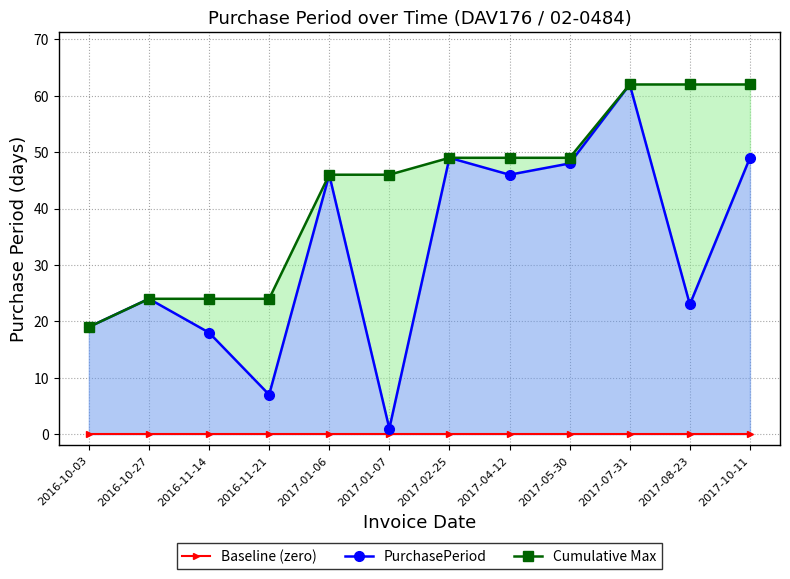

Where does the PurchasePeriod series first go above 46?

2017-02-25